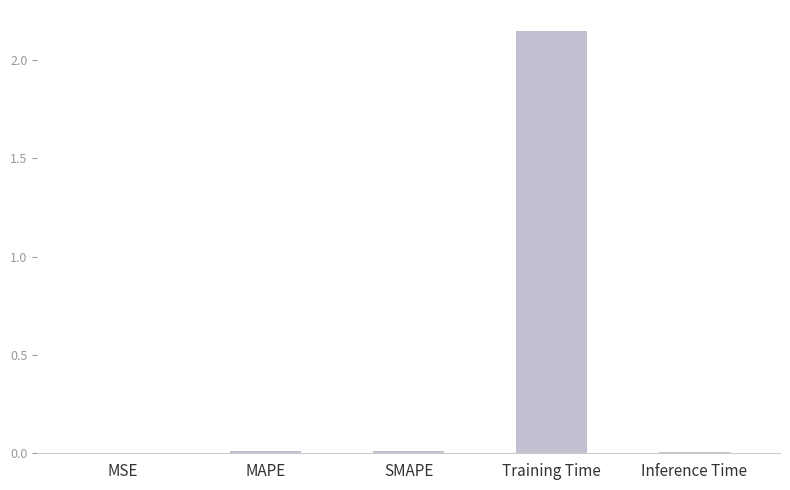

How many series are shown in this chart?

1